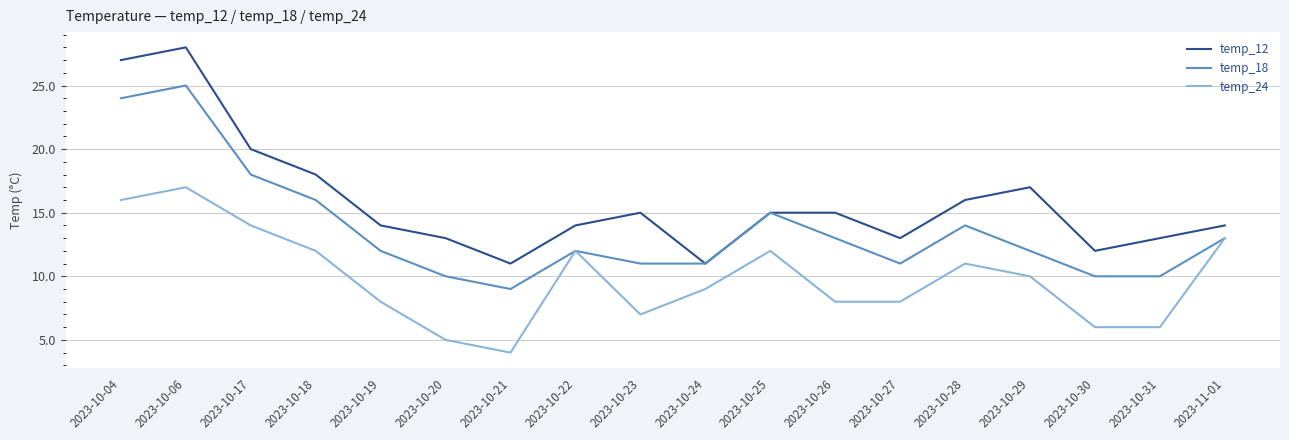

What is the total value across all series at 2023-10-31?

29